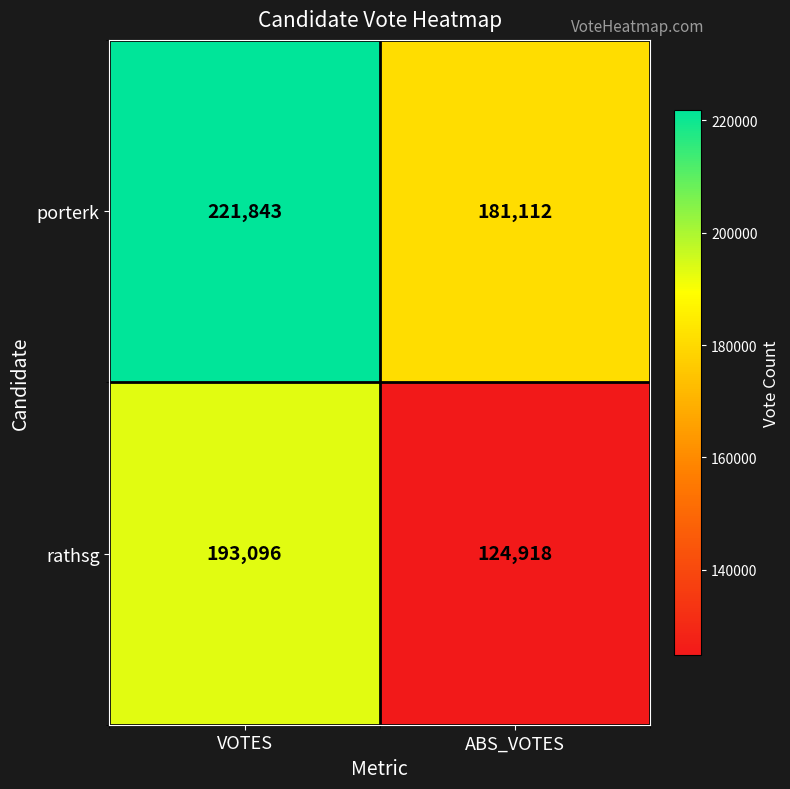

How many series are shown in this chart?

2